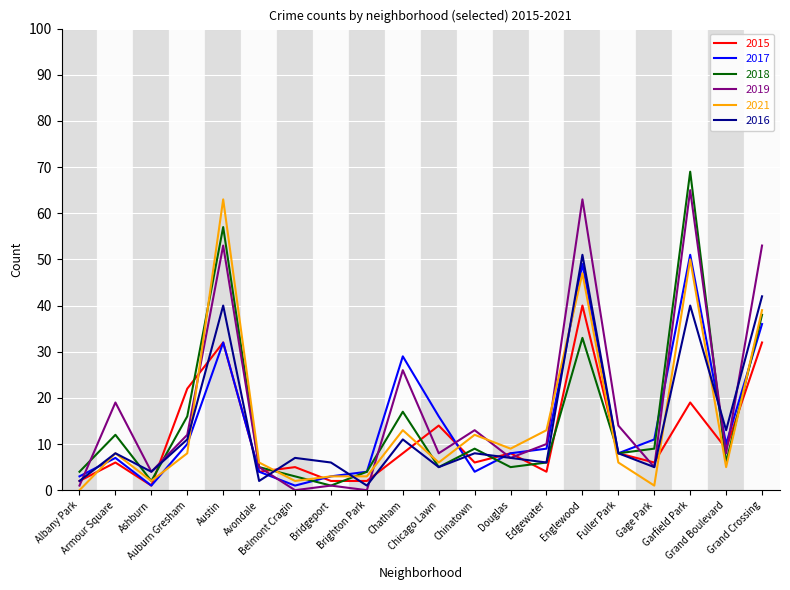

What is the sum of all 2021 values?

296